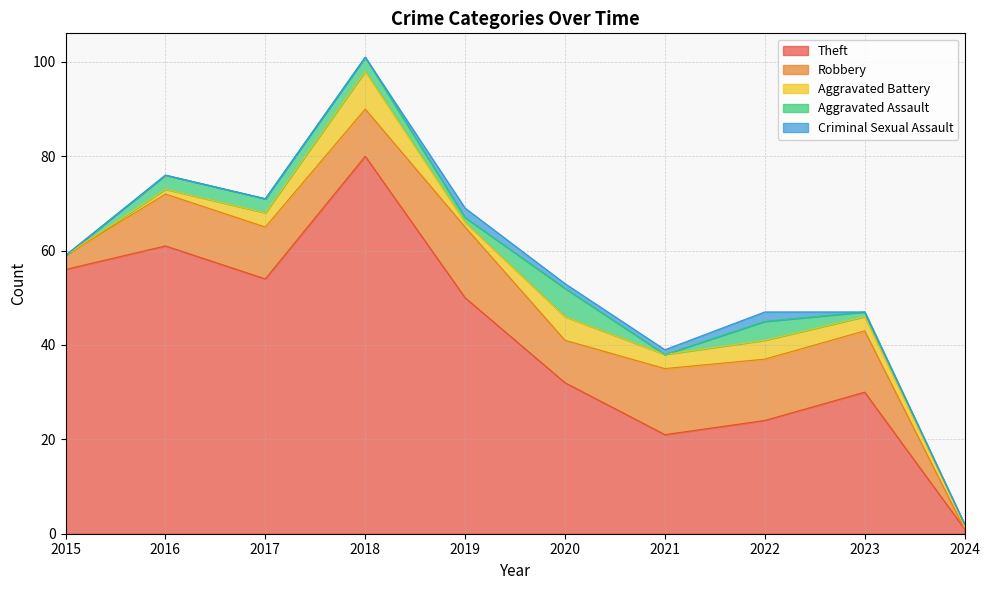

What is the sum of the Aggravated Battery values at 2020 and 2017?

8